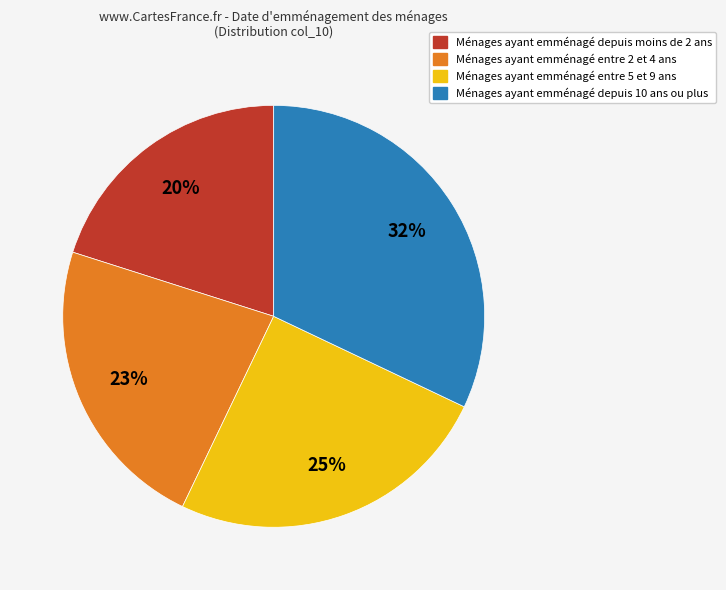

Does any single category account for the majority?

No